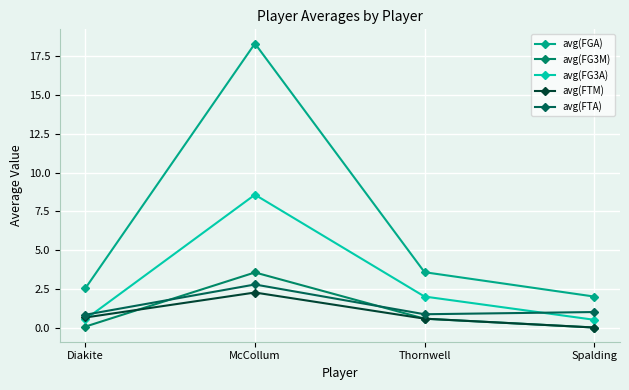

Is it true that avg(FTM) equals 3.4 at McCollum?

False